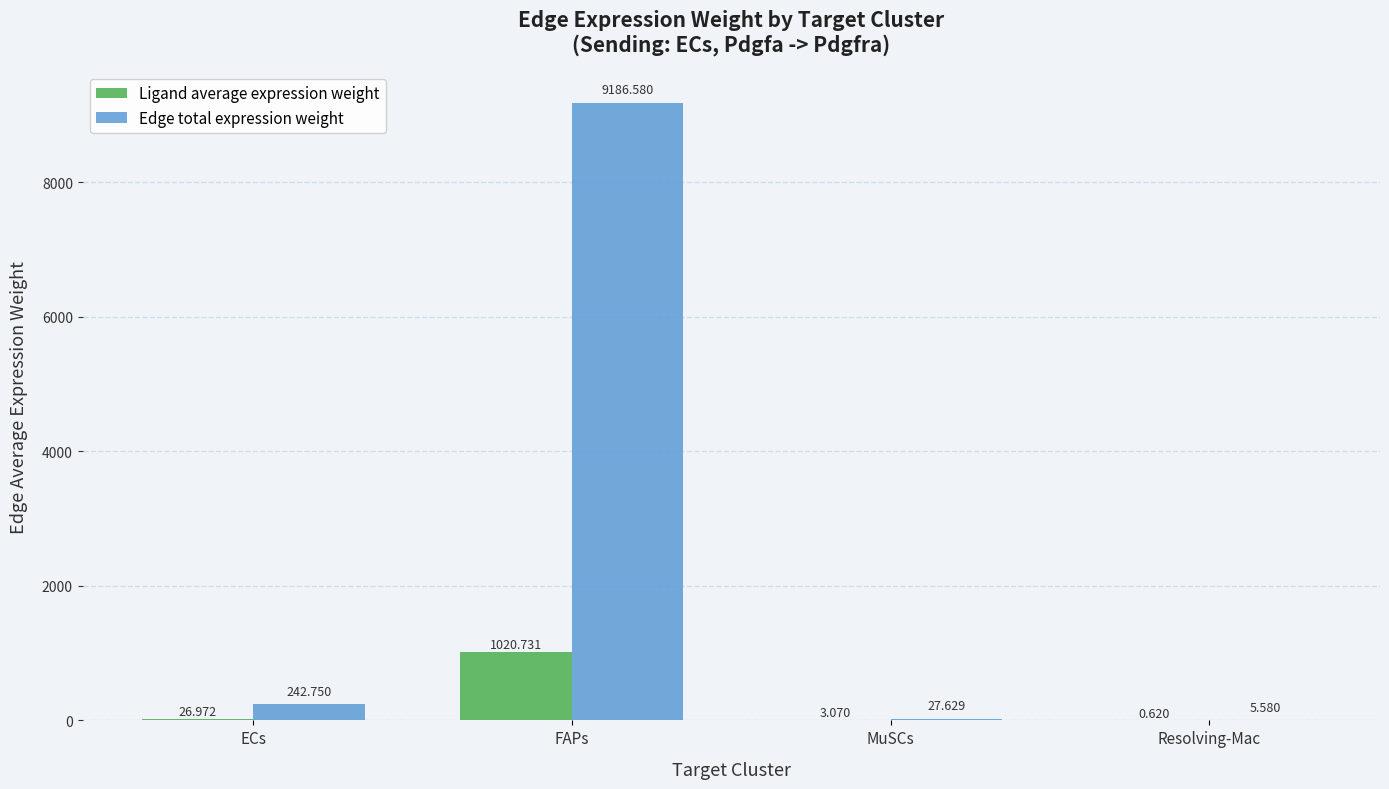

What are all the series names shown in the legend?

Ligand average expression weight, Edge total expression weight